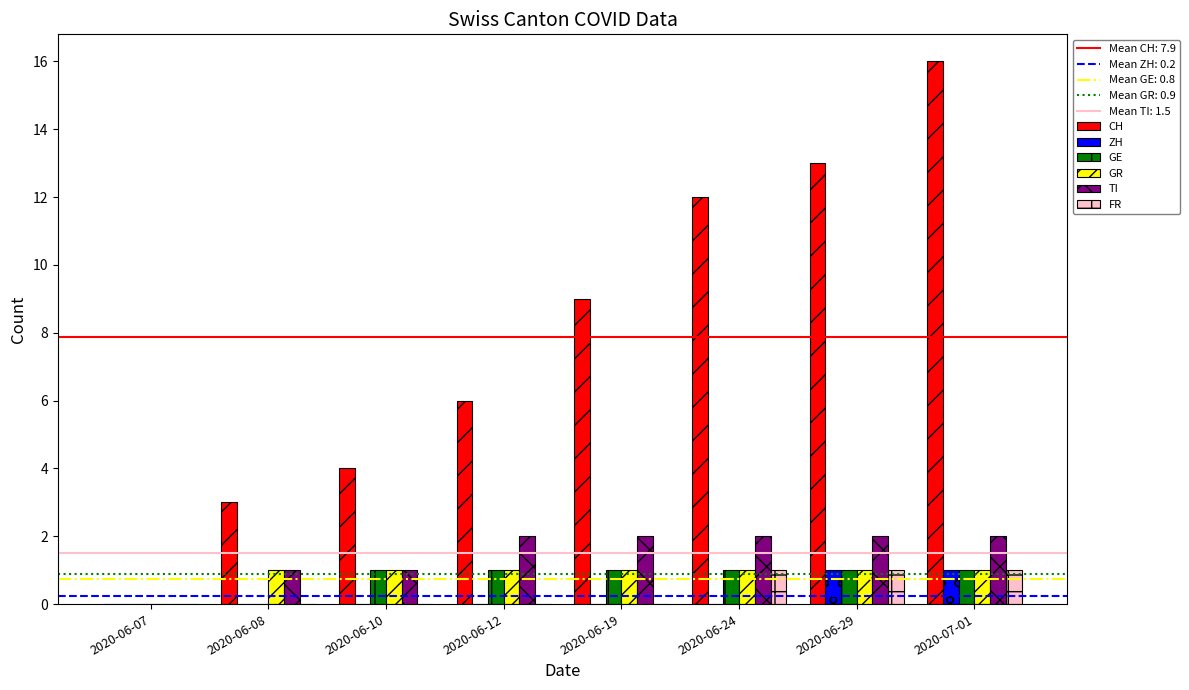

Which category has the highest value across all series?

2020-07-01